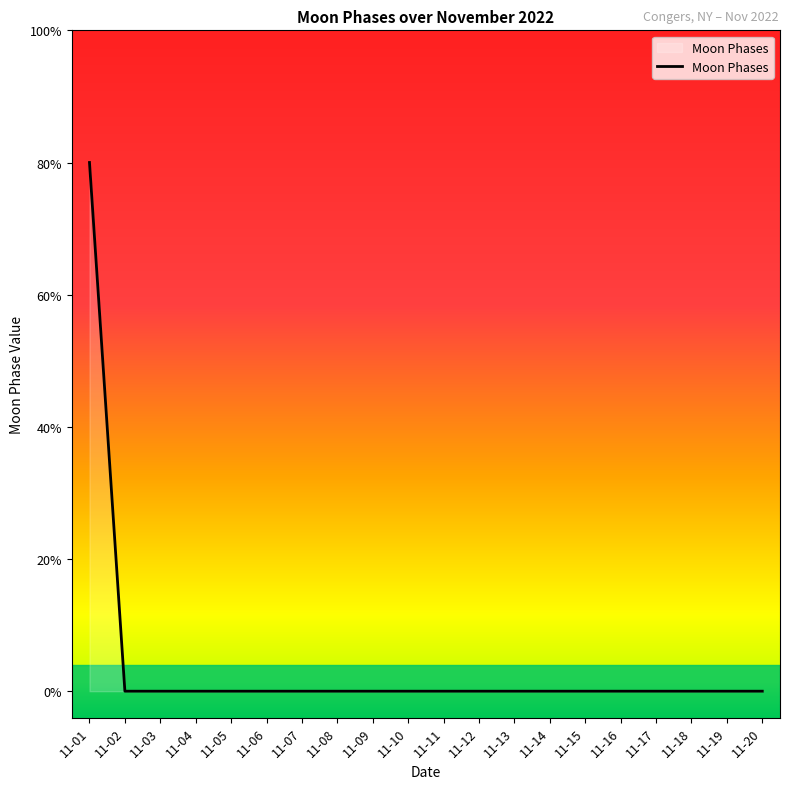

Does the chart display data point markers on the line(s)?

No